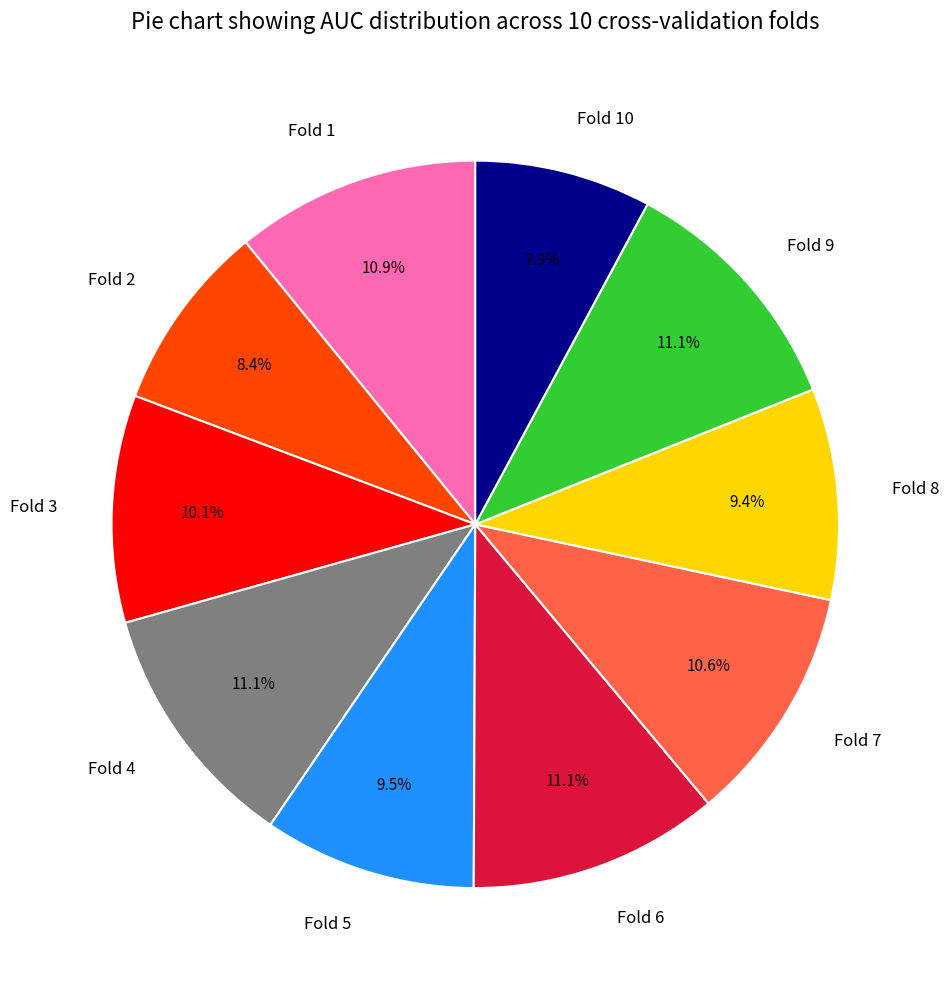

Do Fold 7 and Fold 4 together represent more than half of the pie?

No